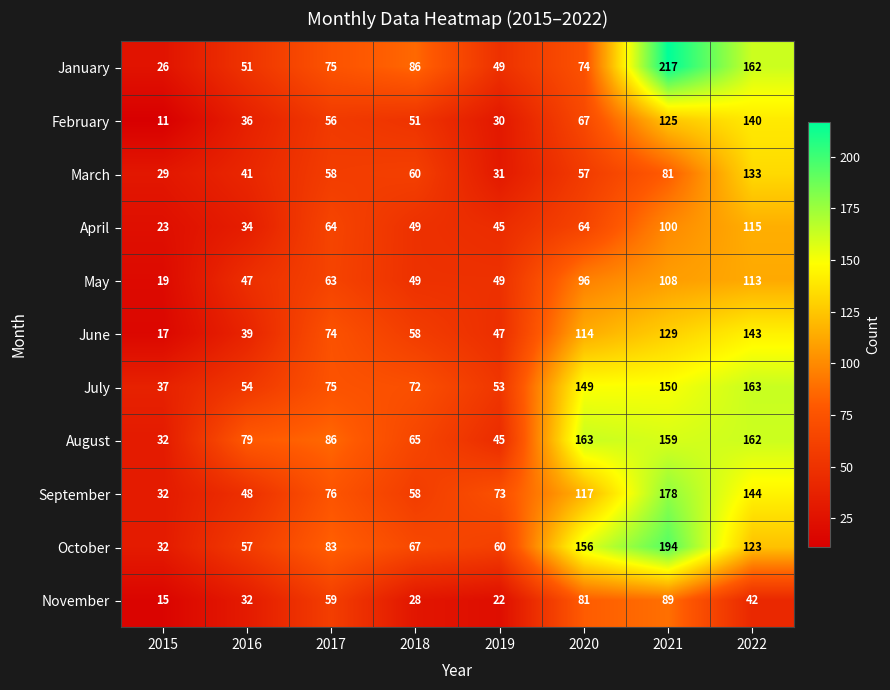

Which series has the largest range (max minus min)?

January